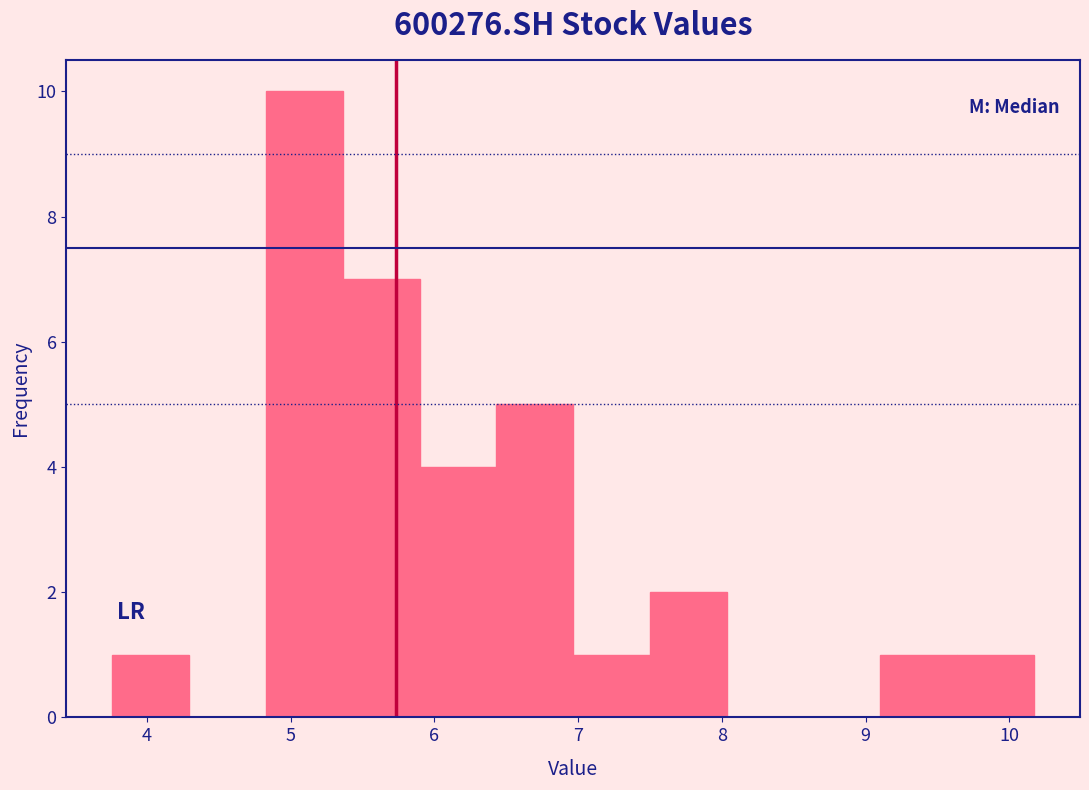

Over which range of the x-axis is the bar tallest?

4.8 to 5.4